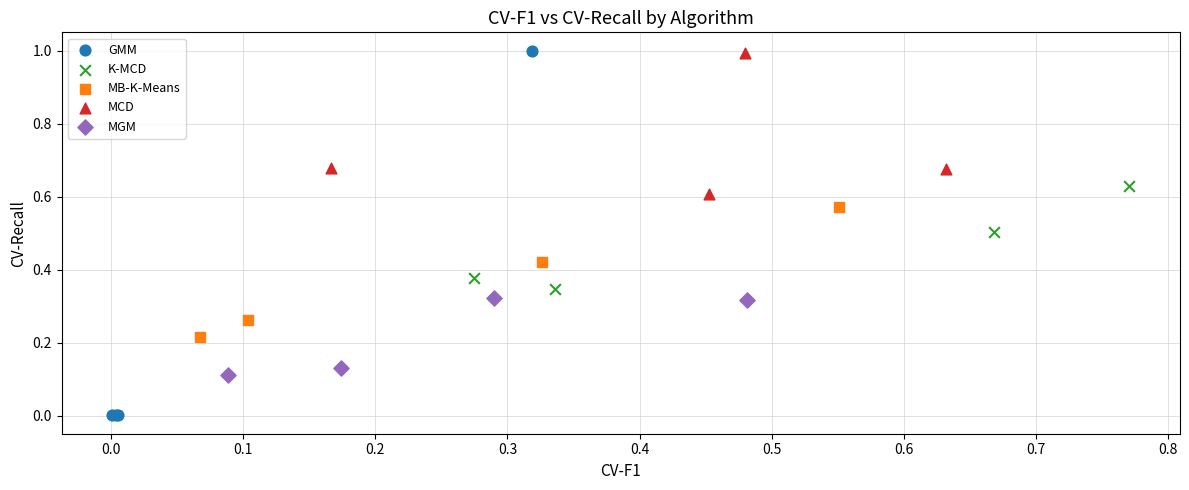

Which series has the widest spread of Y values?

GMM